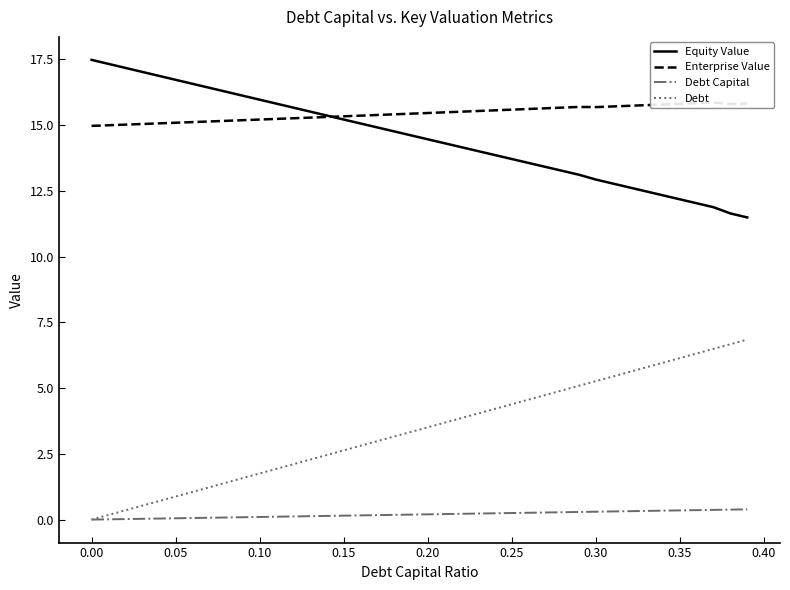

What is the sum of all Debt Capital values?

7.8